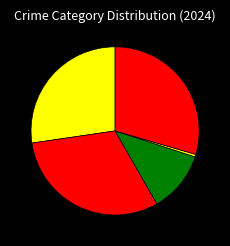

What is the largest slice in the pie chart?

Aggravated Battery